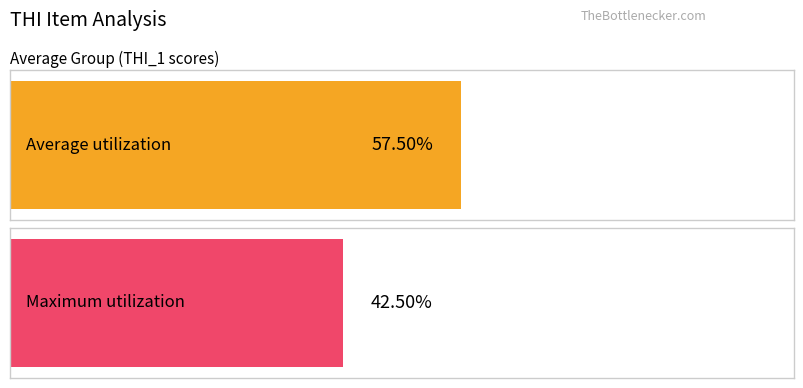

What are all the series names shown in the legend?

Average utilization, Maximum utilization